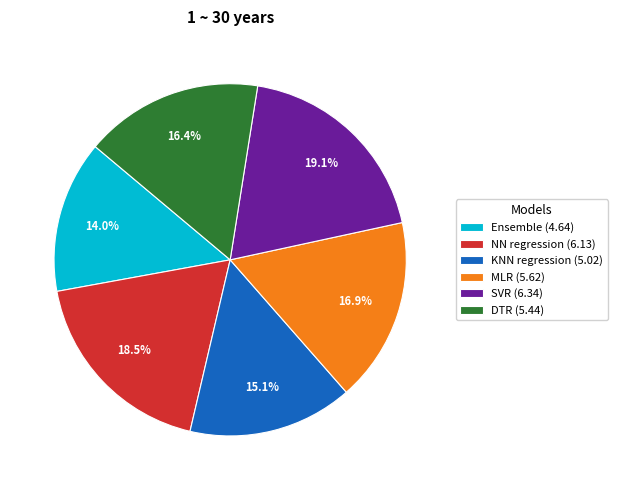

To the nearest percent, what is the average slice percentage?

17%